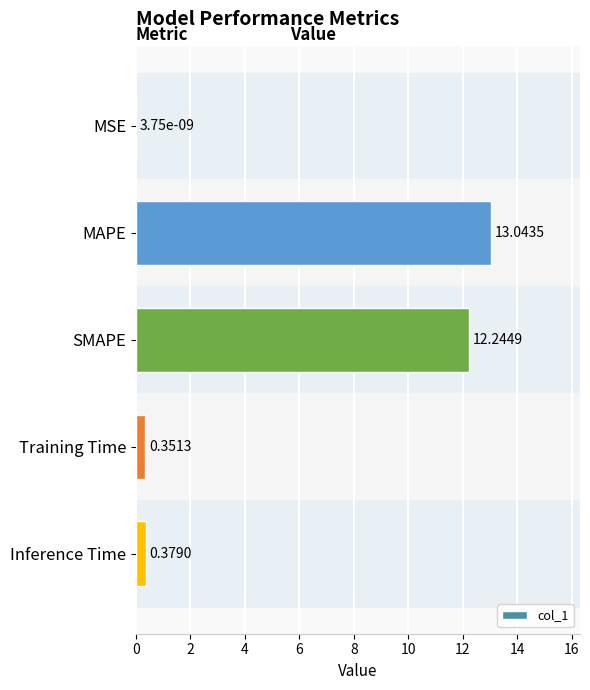

At which label is the value closest to 6?

Inference Time